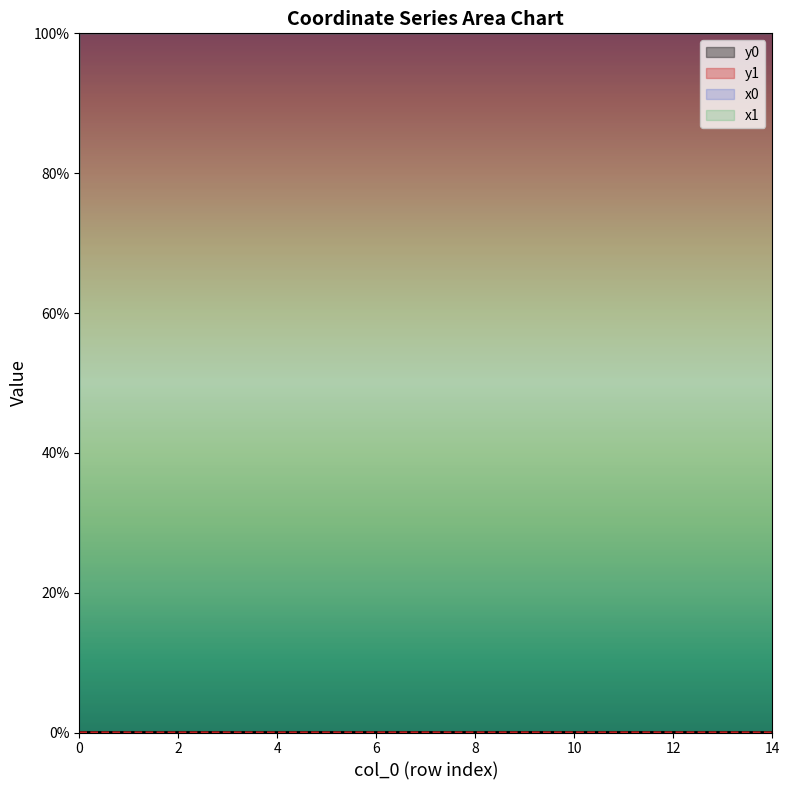

Which series has the widest spread of values?

y0